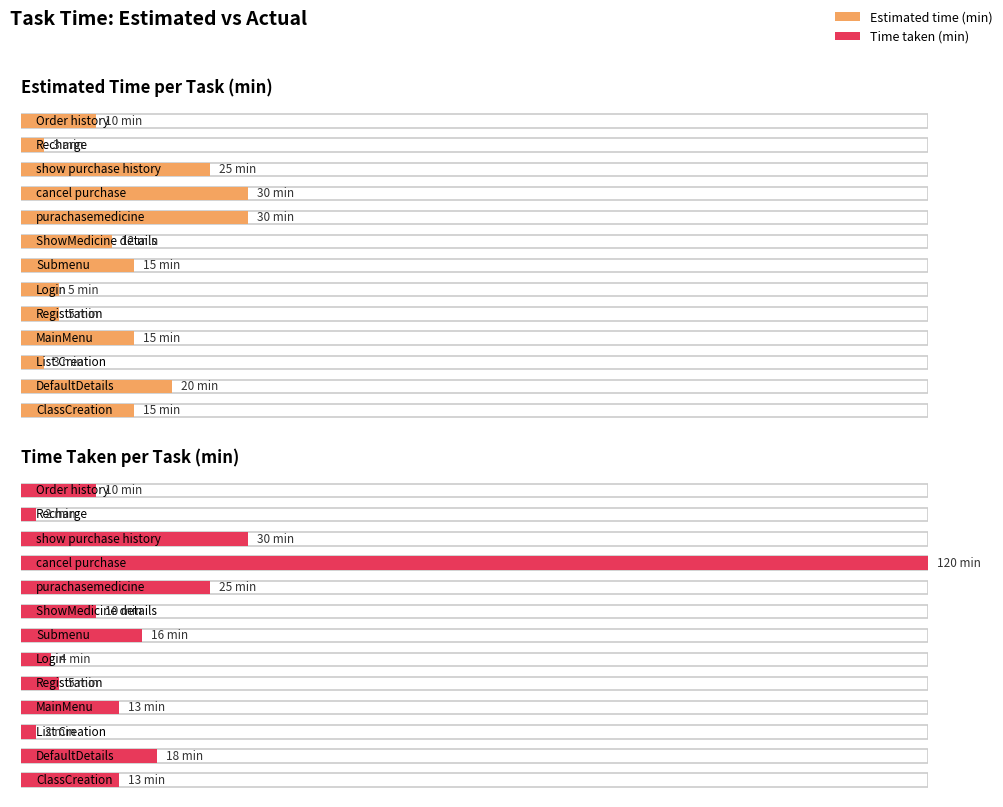

List the series in order of their peak value, highest first.

Time taken (min), Estimated time (min)